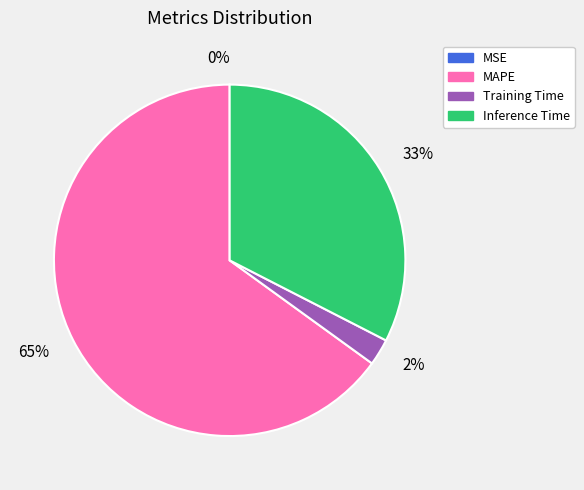

Is there any slice that represents more than half of the pie?

Yes